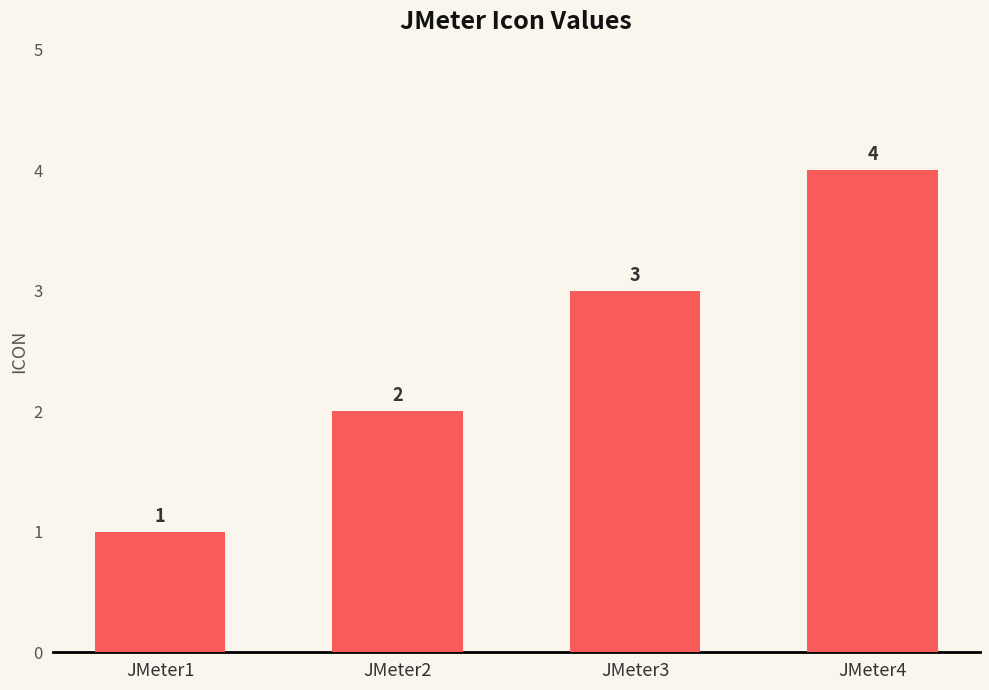

What is the difference between the values at JMeter3 and JMeter2?

1